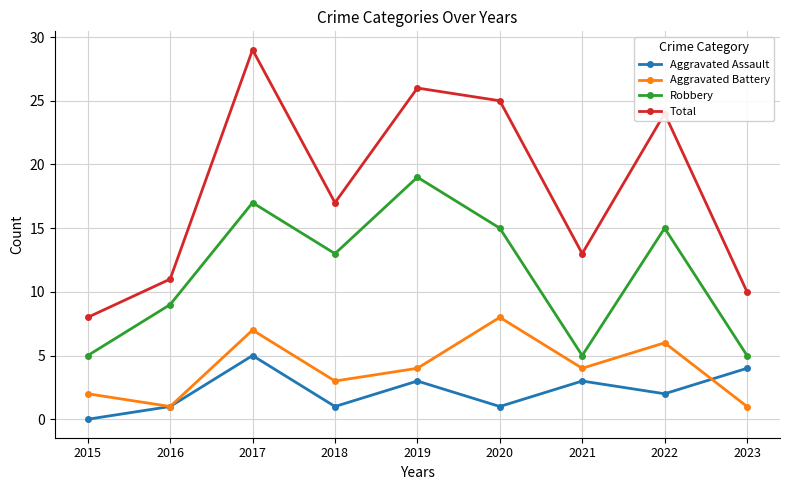

Between 2019 and 2021, which series saw the biggest shift?

Robbery